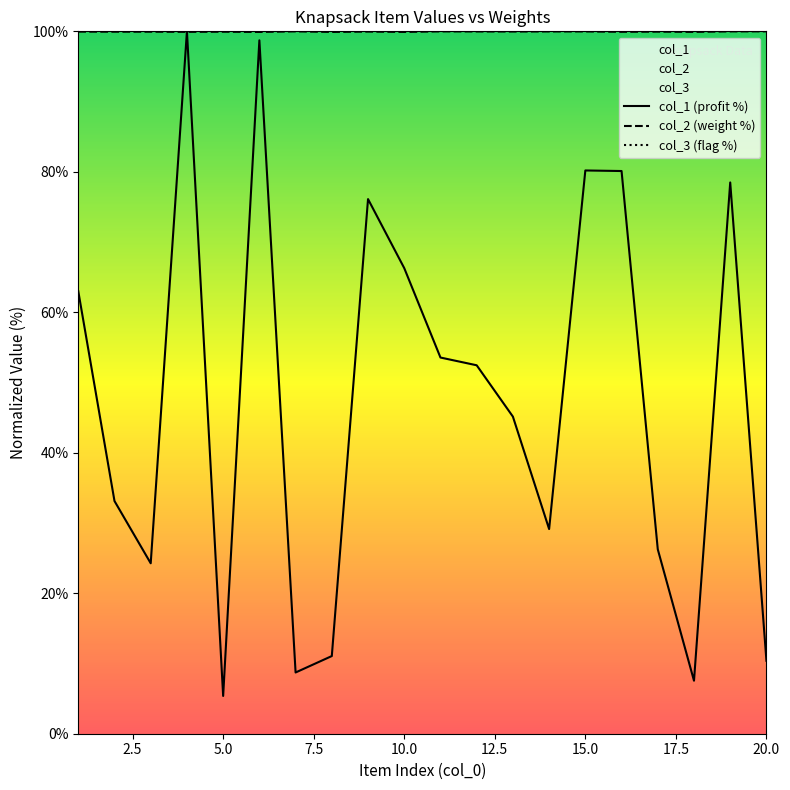

Which series has the widest spread of values?

col_1 (profit %)